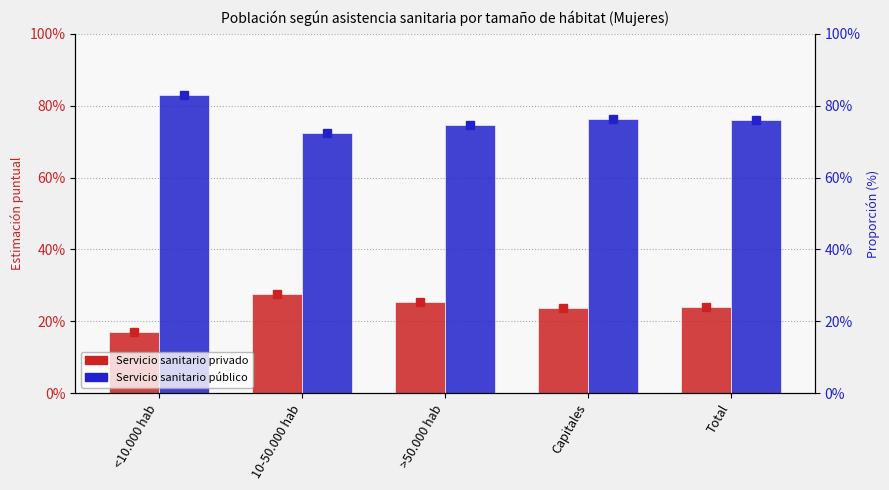

Reading left to right, extract all data points from this chart.

Servicio sanitario privado: <10.000 hab=0.2	10-50.000 hab=0.3	>50.000 hab=0.3	Capitales=0.2	Total=0.2
Servicio sanitario público: <10.000 hab=0.8	10-50.000 hab=0.7	>50.000 hab=0.7	Capitales=0.8	Total=0.8